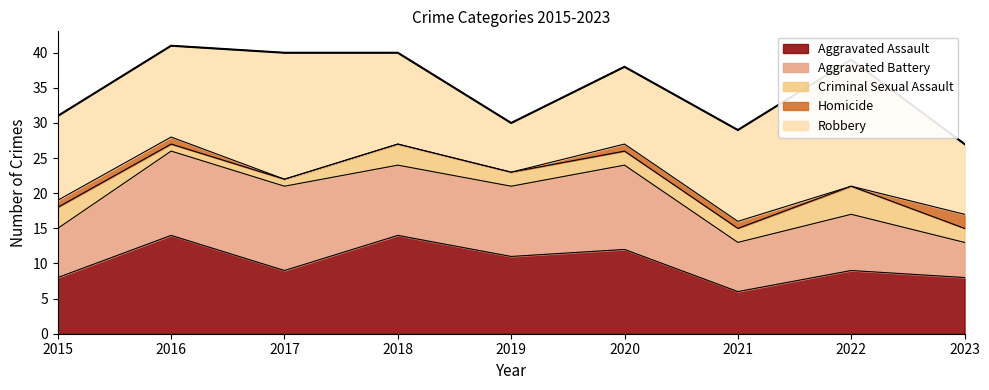

How many lines are shown in the chart?

5